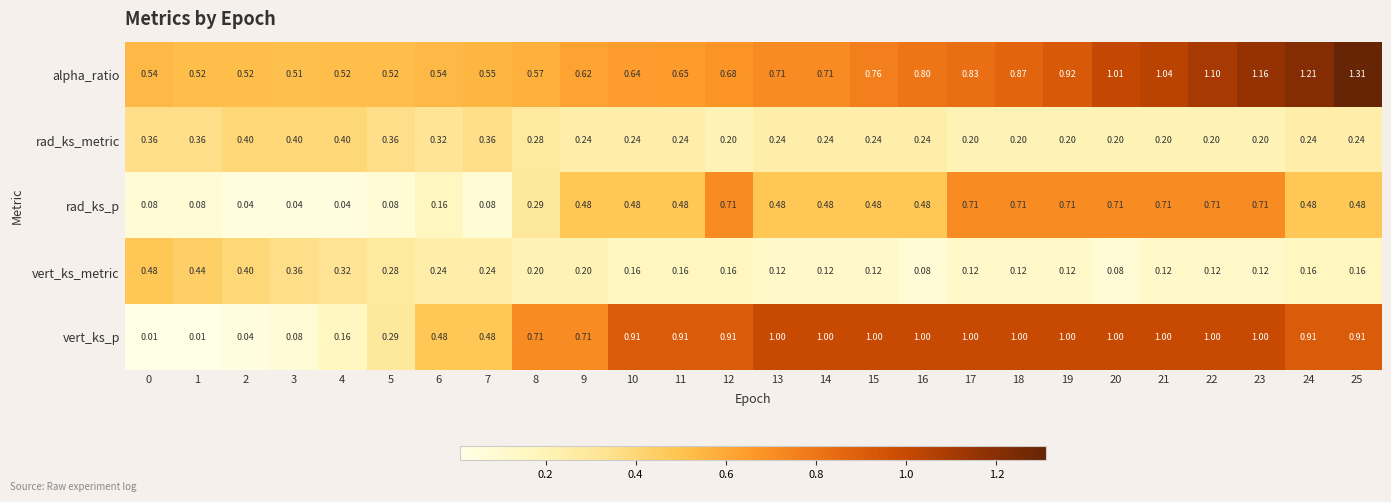

At which category is the sum across all series the highest?

23